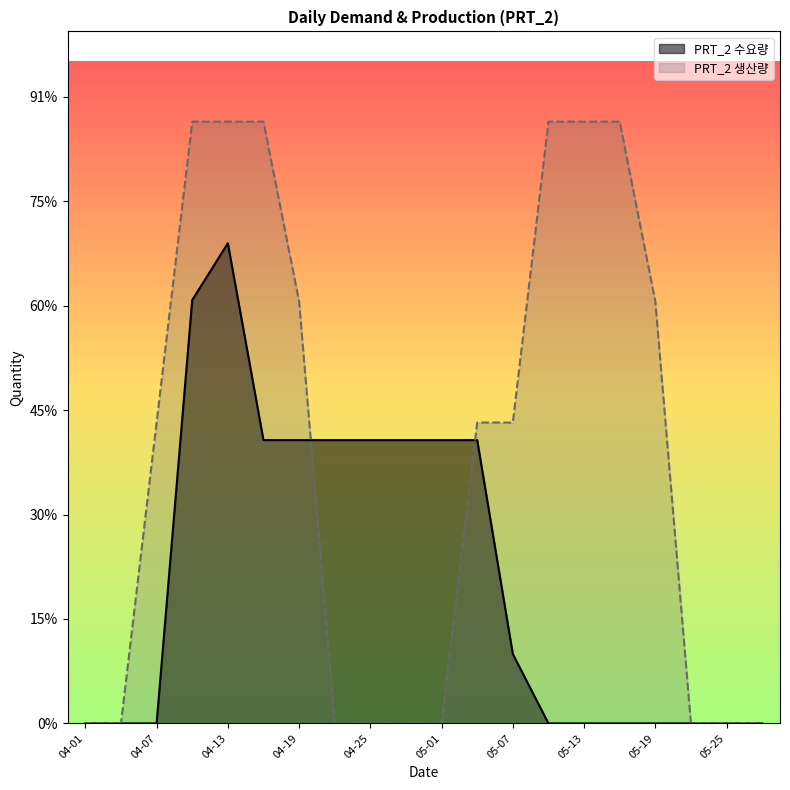

At which label does PRT_2 생산량 reach its peak?

04-10